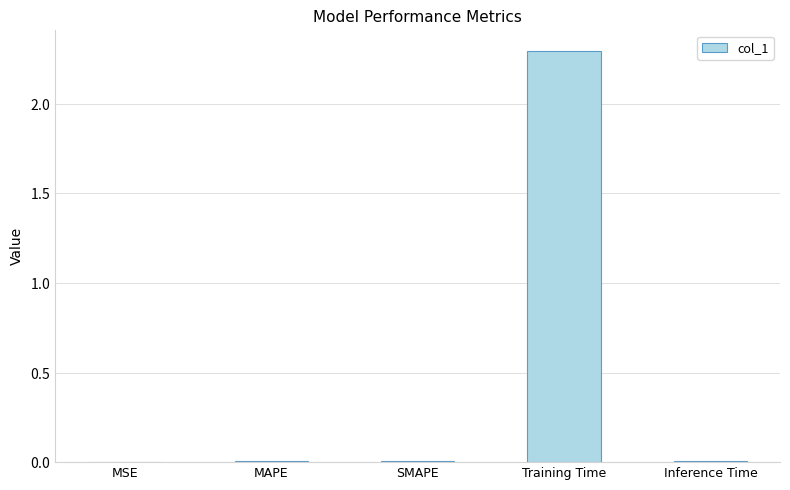

What is the maximum value shown in the chart?

2.3